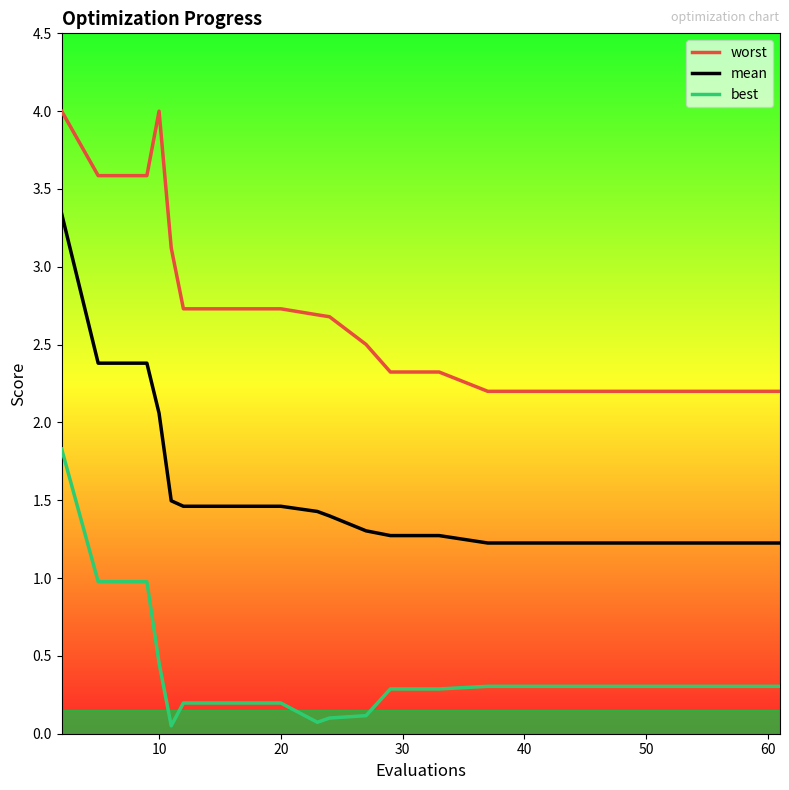

What is the difference between the maximum and minimum values in the best series?

1.8